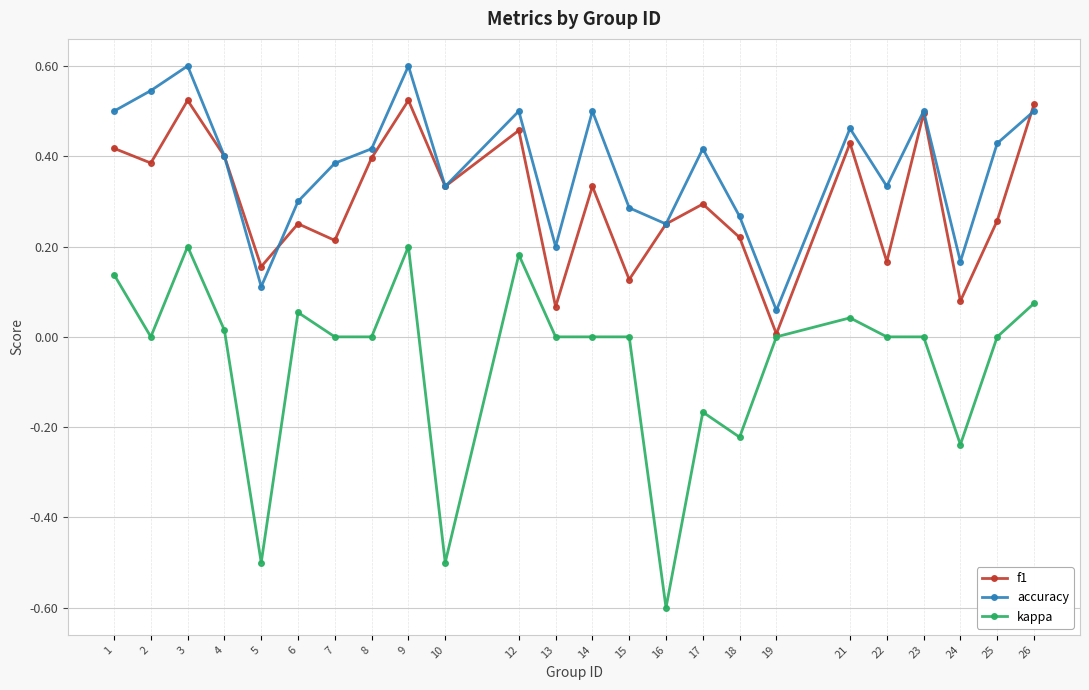

In accuracy, how many points are higher than both neighbors (excluding endpoints)?

7